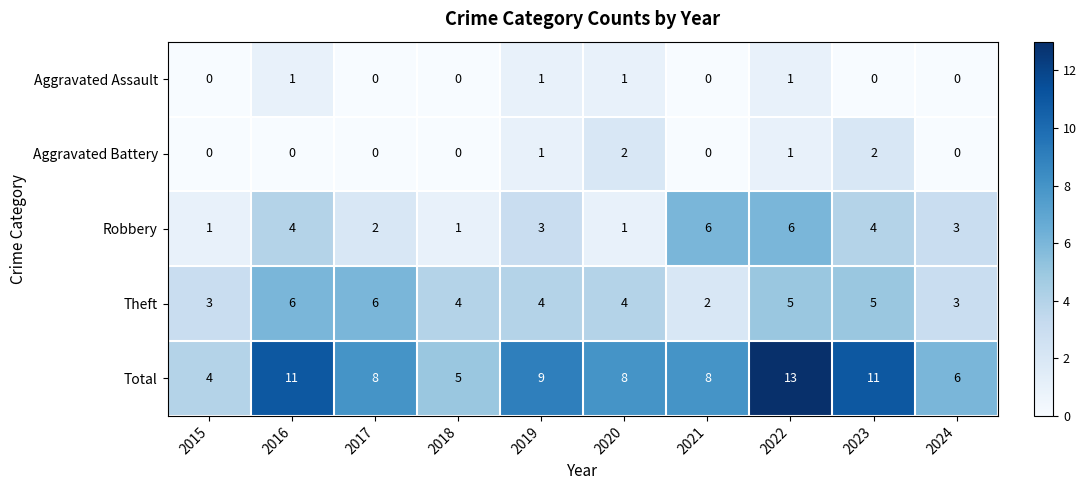

Which category has the highest value across all series?

2022